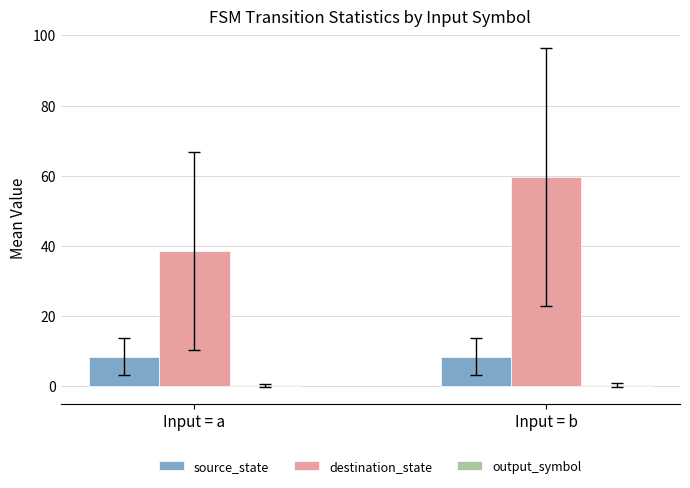

How many groups of bars are there?

2